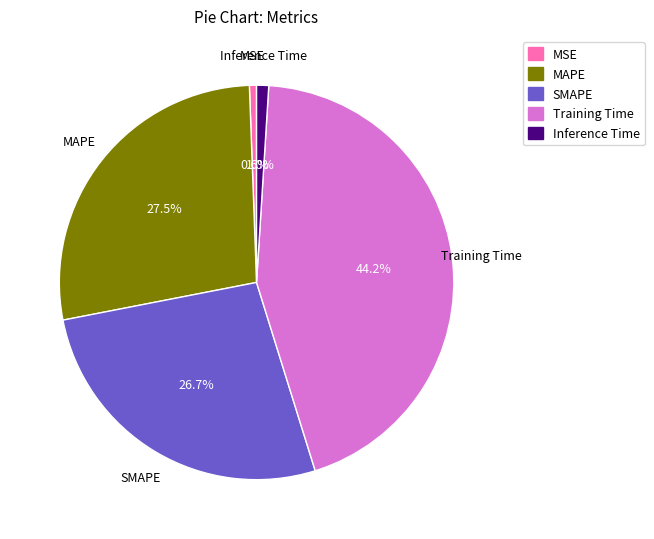

Does MAPE account for over 50% of the chart?

No